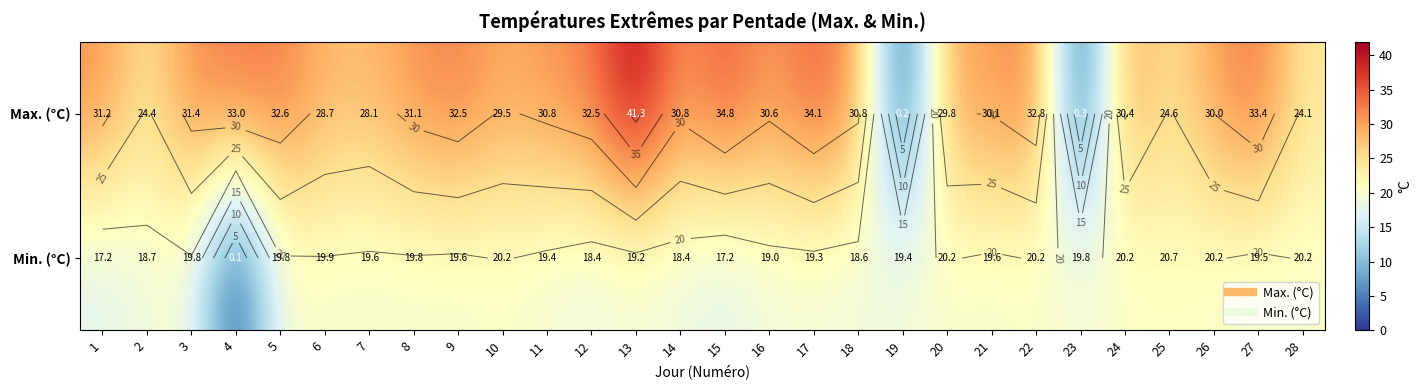

How many categories are shown in the chart?

28